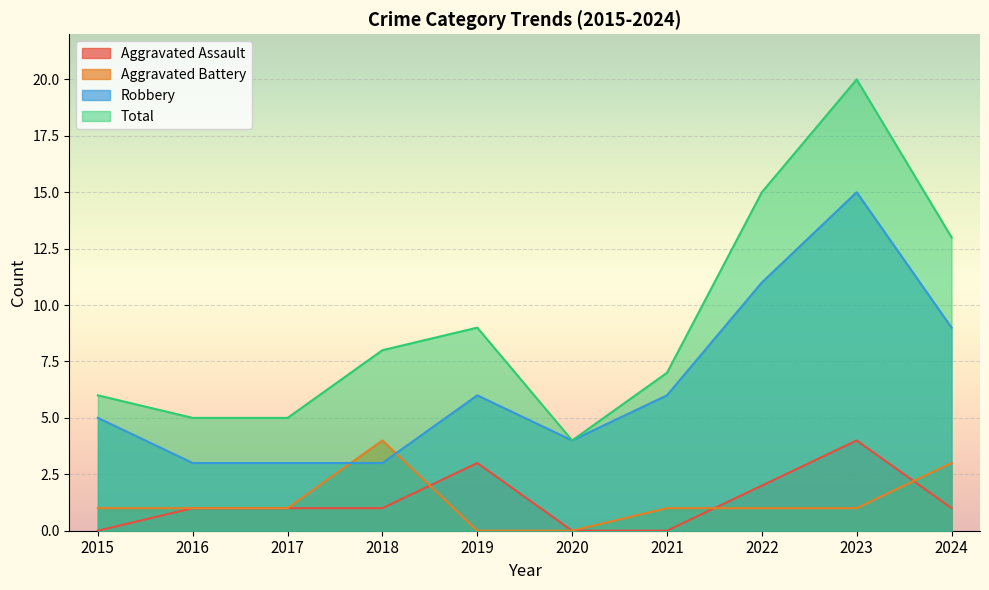

What is the value of the Total point at the 1st from the left?

6